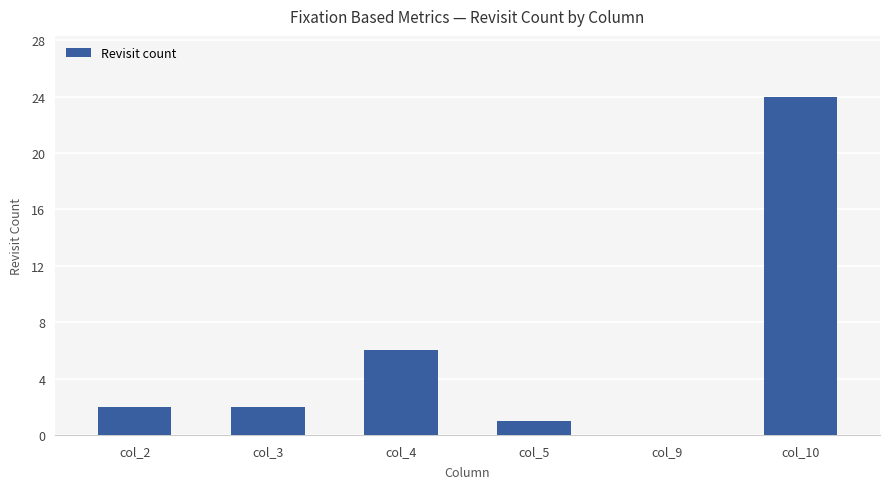

What is the greatest value displayed?

24